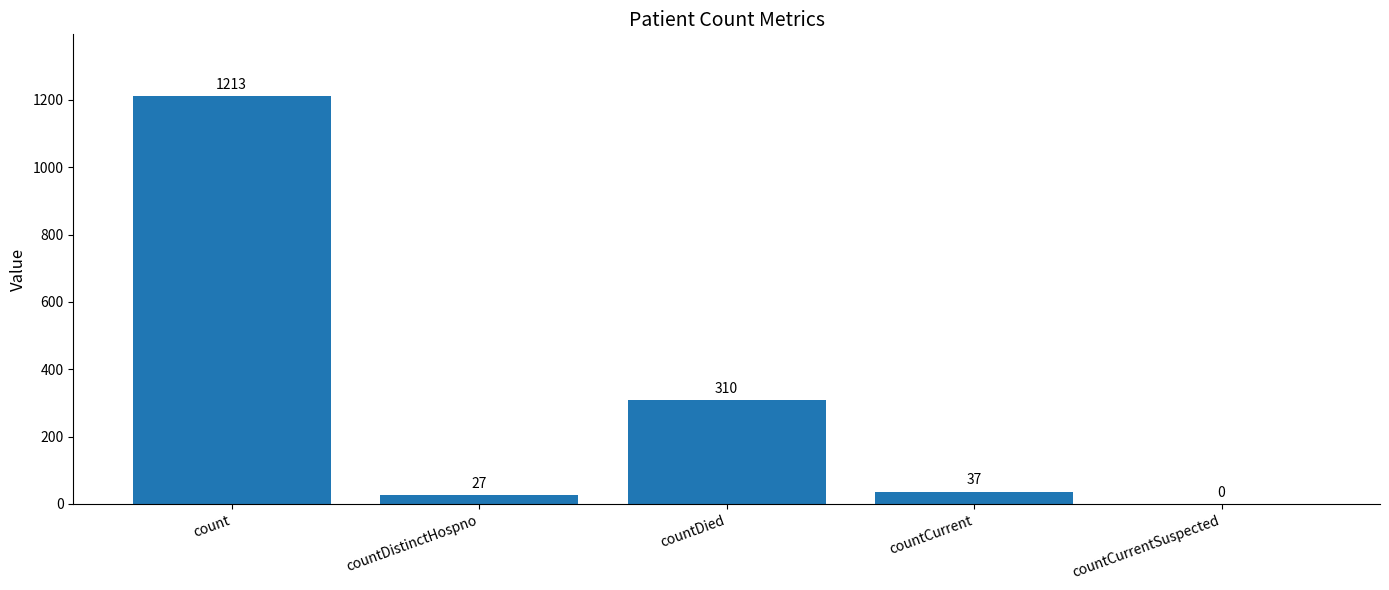

What is the sum of all values?

1587